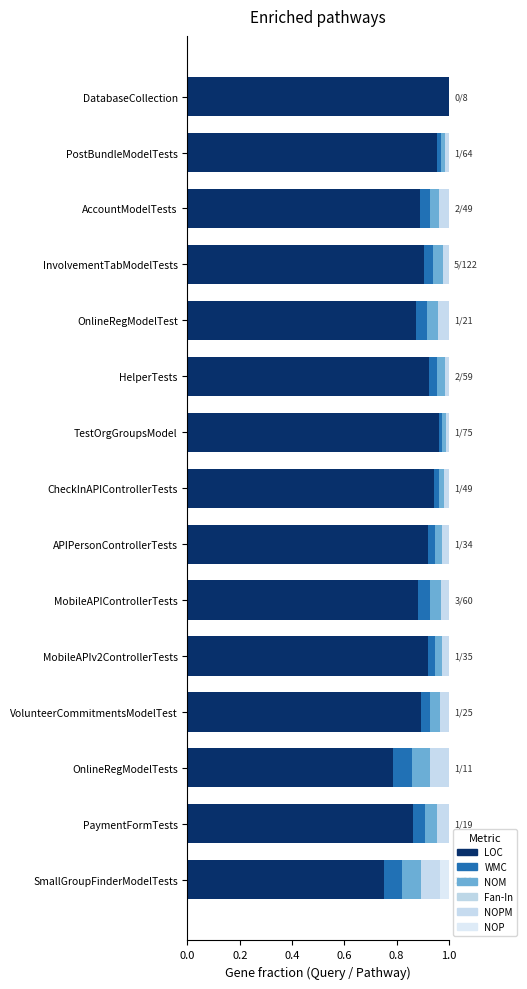

Count the number of data series in this chart.

5